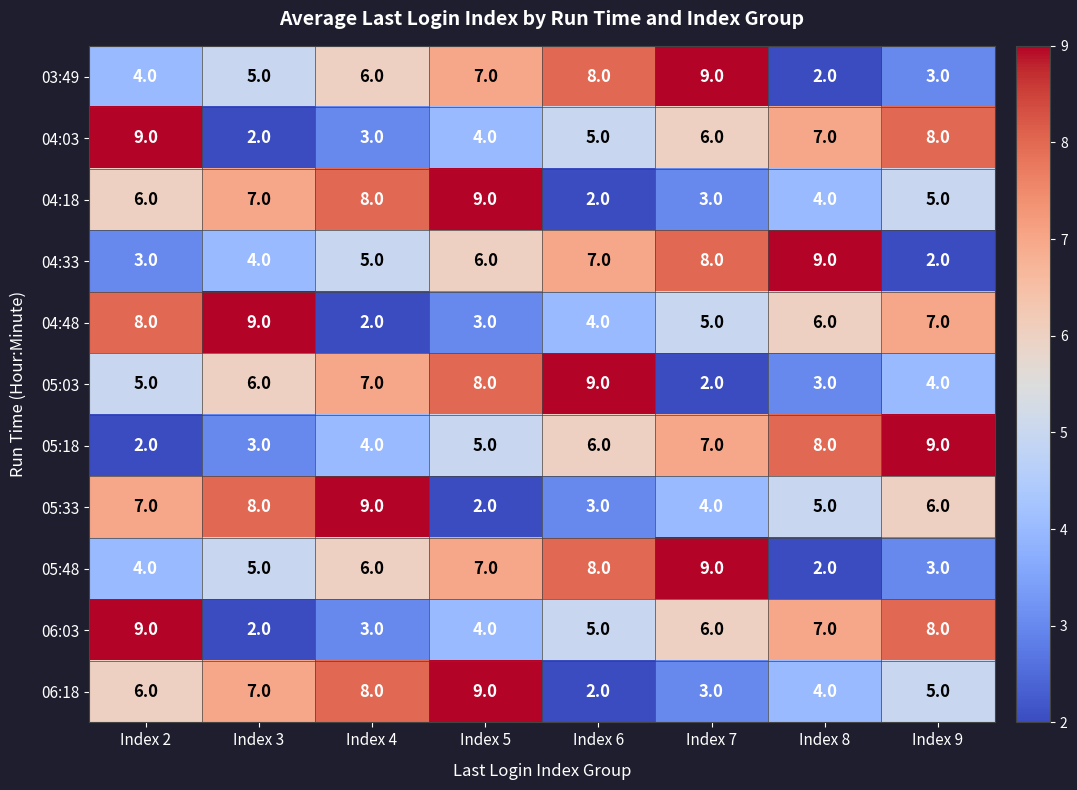

Between Index 8 and Index 9, which series saw the biggest shift?

04:33